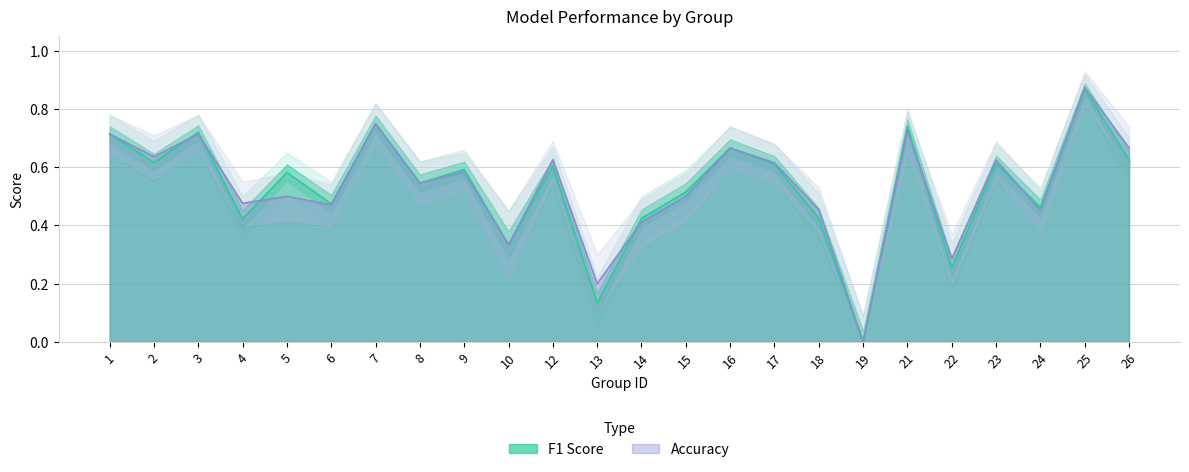

What is the difference between the maximum and minimum values in the f1 series?

0.9